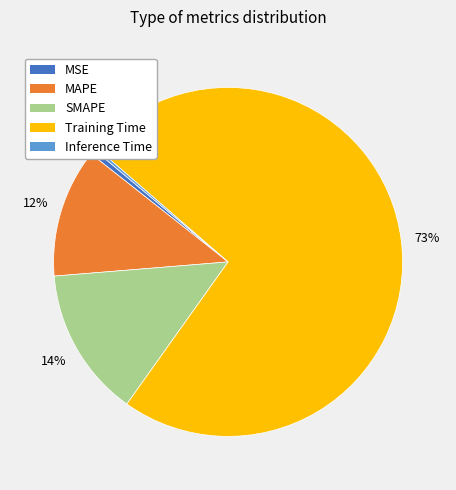

Between MAPE and SMAPE, which is larger?

SMAPE